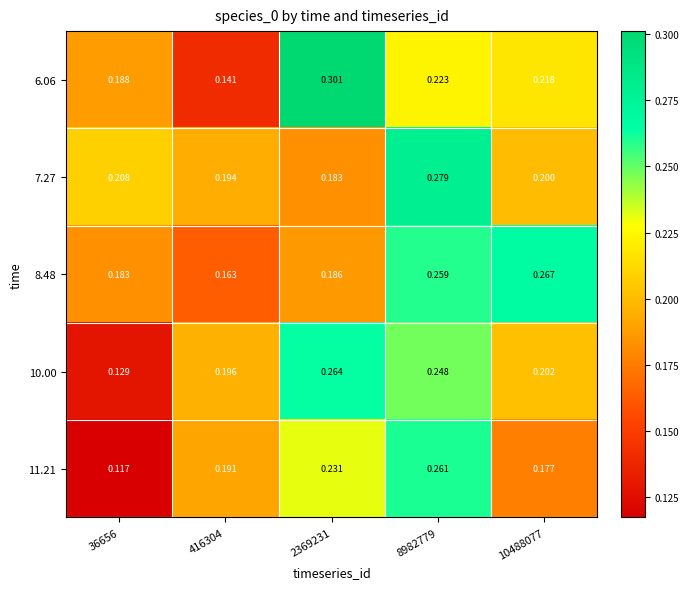

Is the value of 8.48 at 416304 greater than the value of 10.00 at 8982779?

No